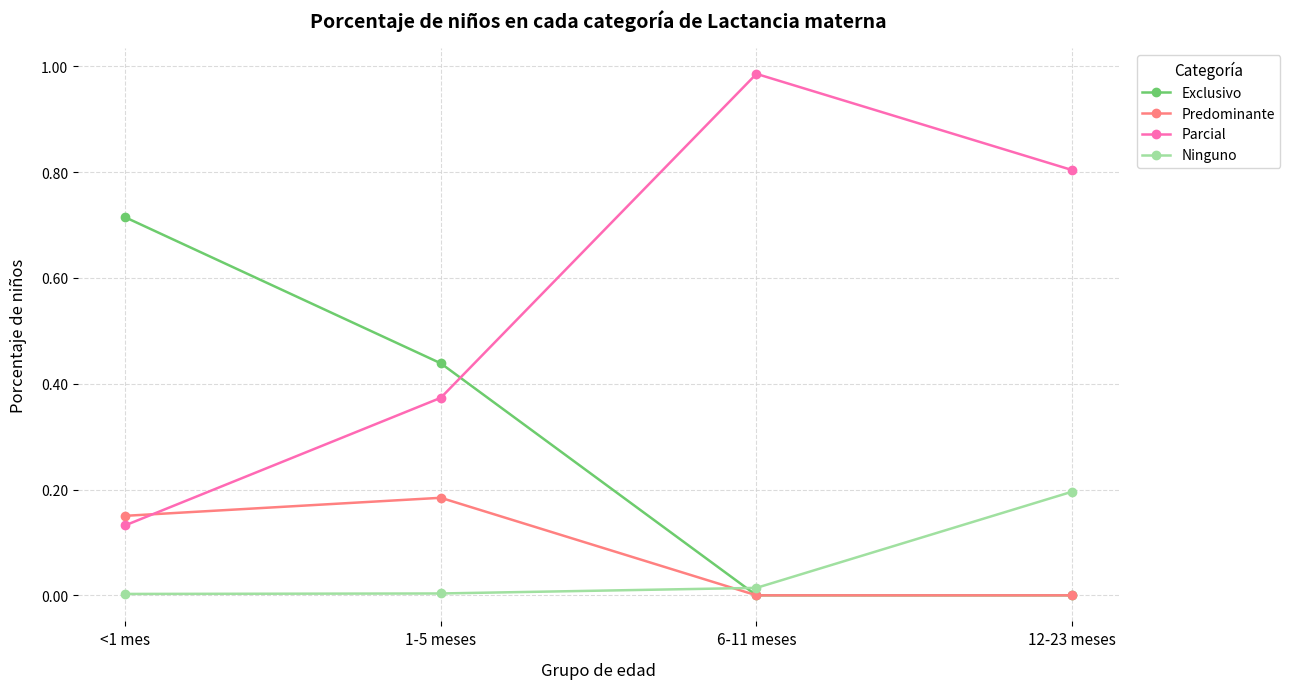

Is it true that Predominante equals 0.1 at 1-5 meses?

False